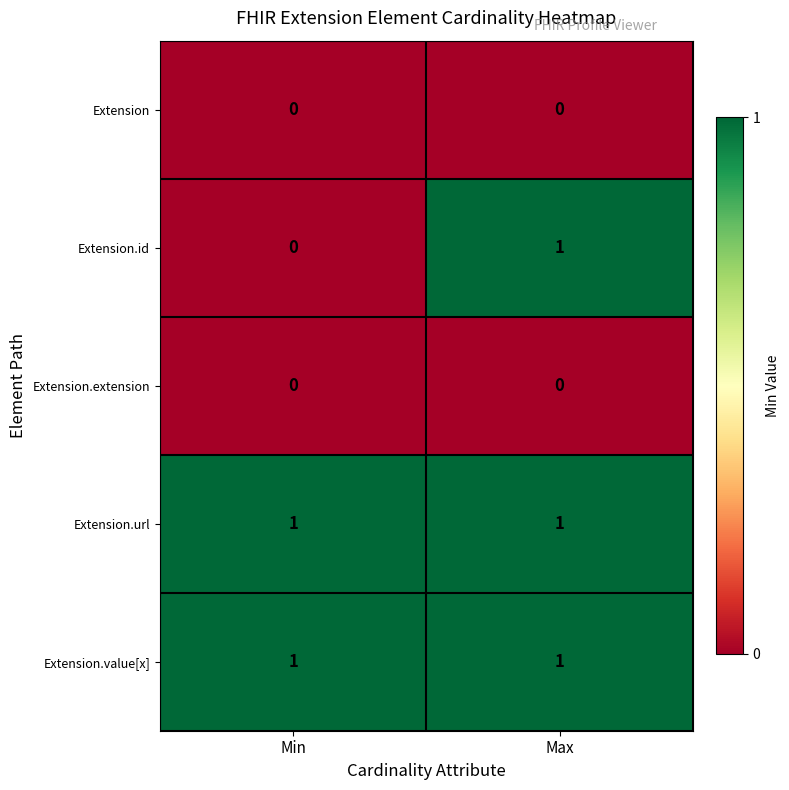

The Extension.value[x] series shows 0 at Min. True or false?

False